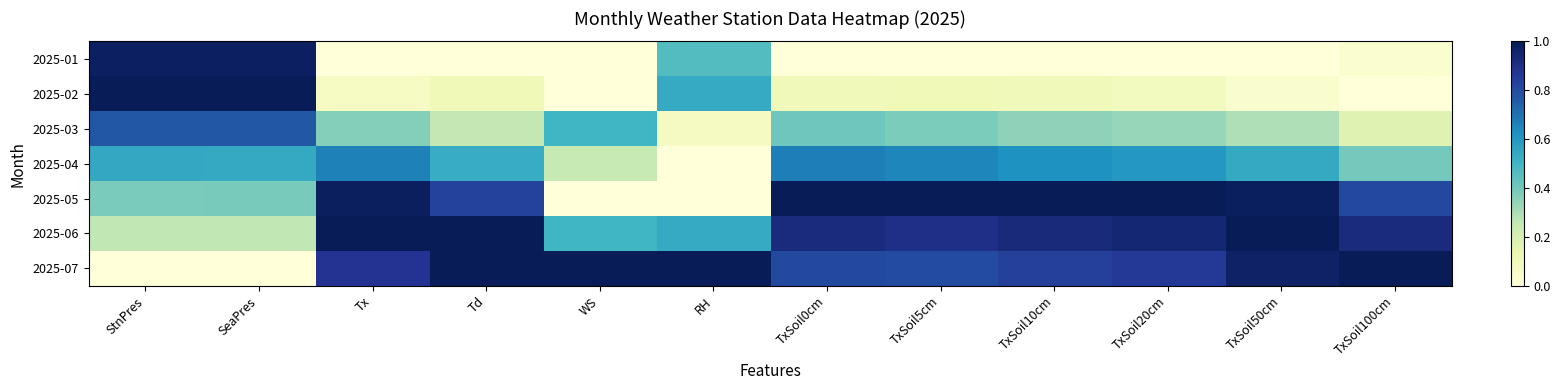

Which has a higher value, SeaPres or TxSoil100cm?

SeaPres